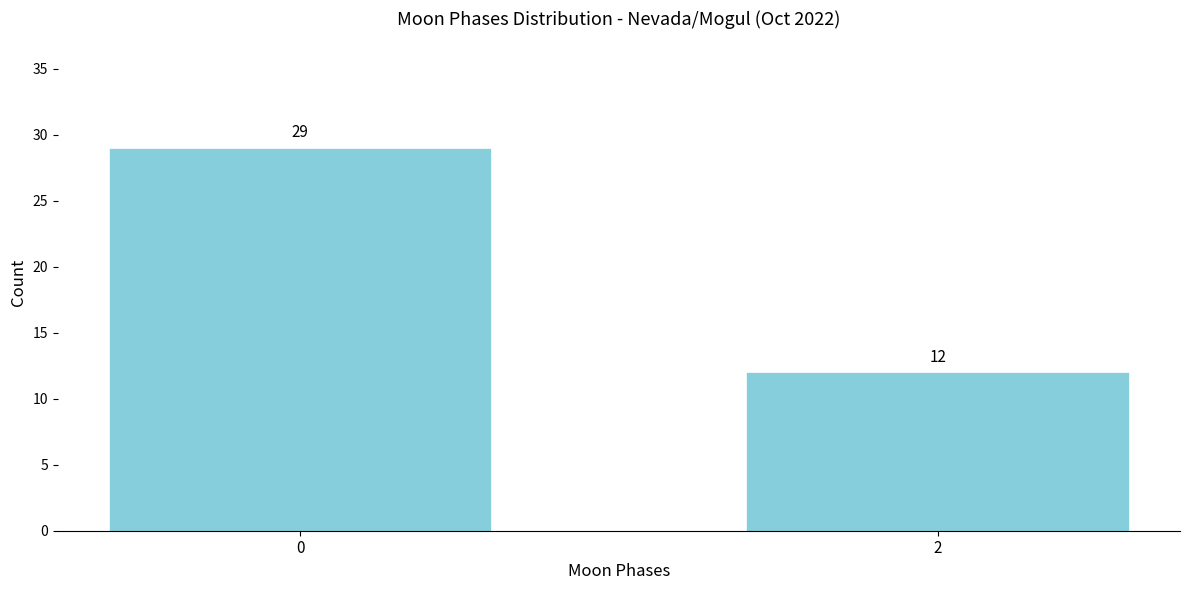

Reading left to right, transcribe all the data shown in this chart.

0=29	2=12